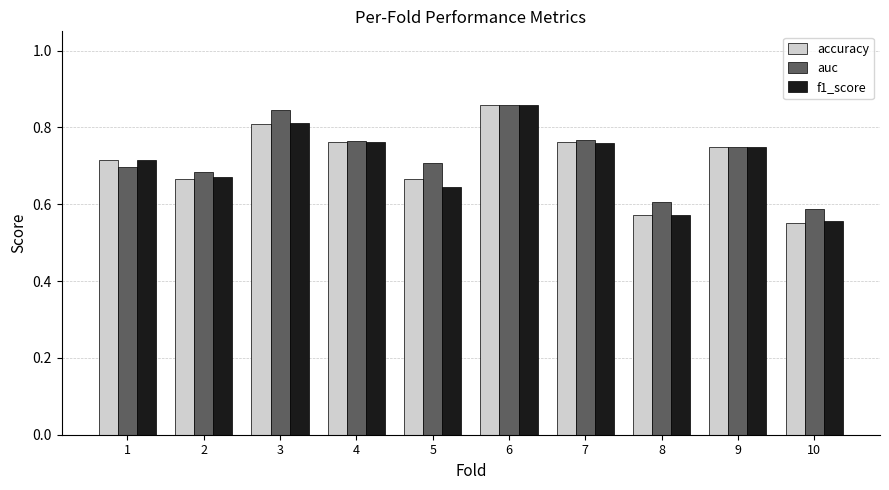

True or false: f1_score has a value of 0.6 at 5.

True